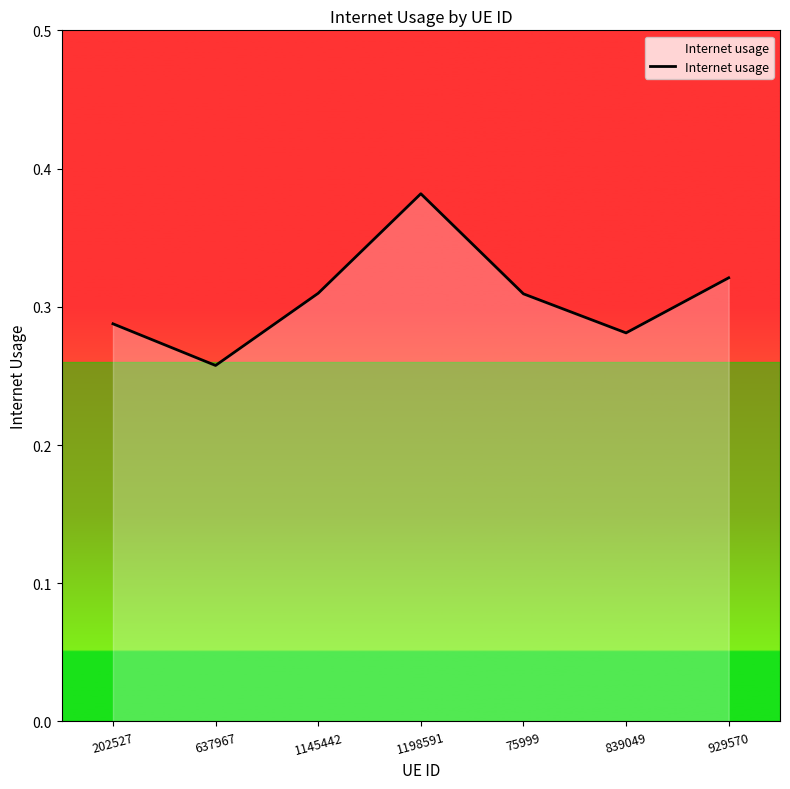

What position from the left is 1145442?

3